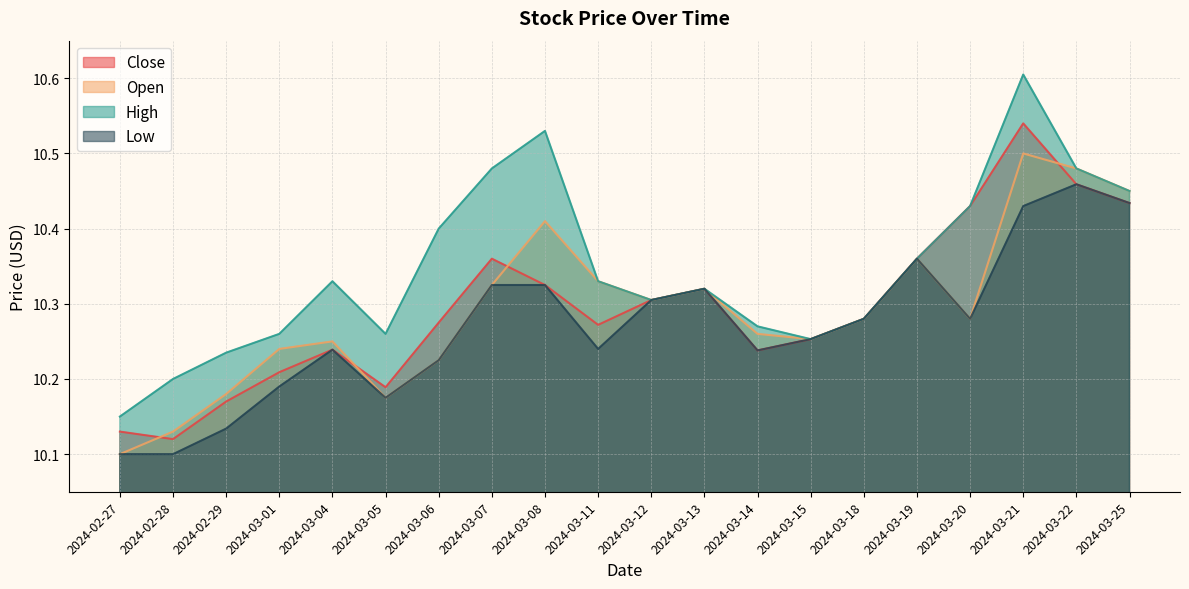

What is the minimum value shown in the chart?

10.1